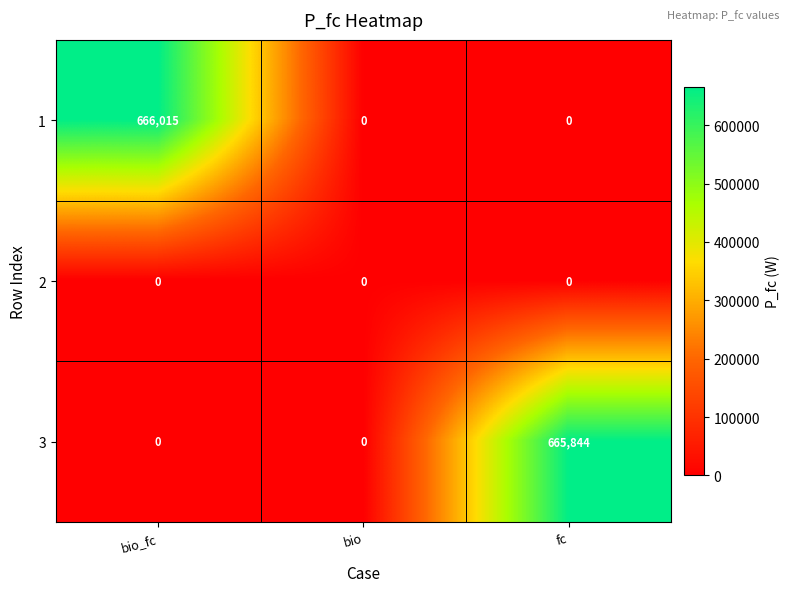

Reading left to right, transcribe all the data shown in this chart.

1: bio_fc=666015	bio=0	fc=0
2: bio_fc=0	bio=0	fc=0
3: bio_fc=0	bio=0	fc=665844